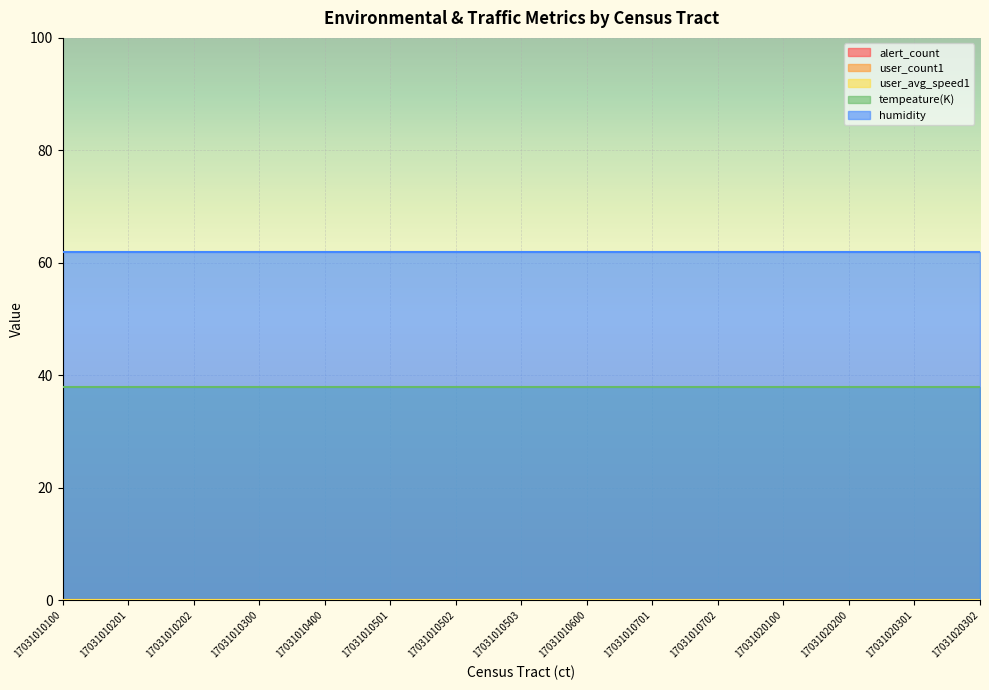

Which has a higher value, 17031010300 or 17031010100?

17031010300